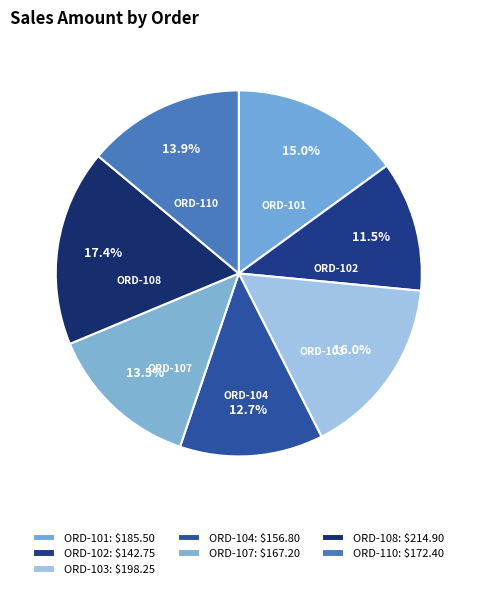

What percentage is the ORD-110 slice, to the nearest percent?

14%